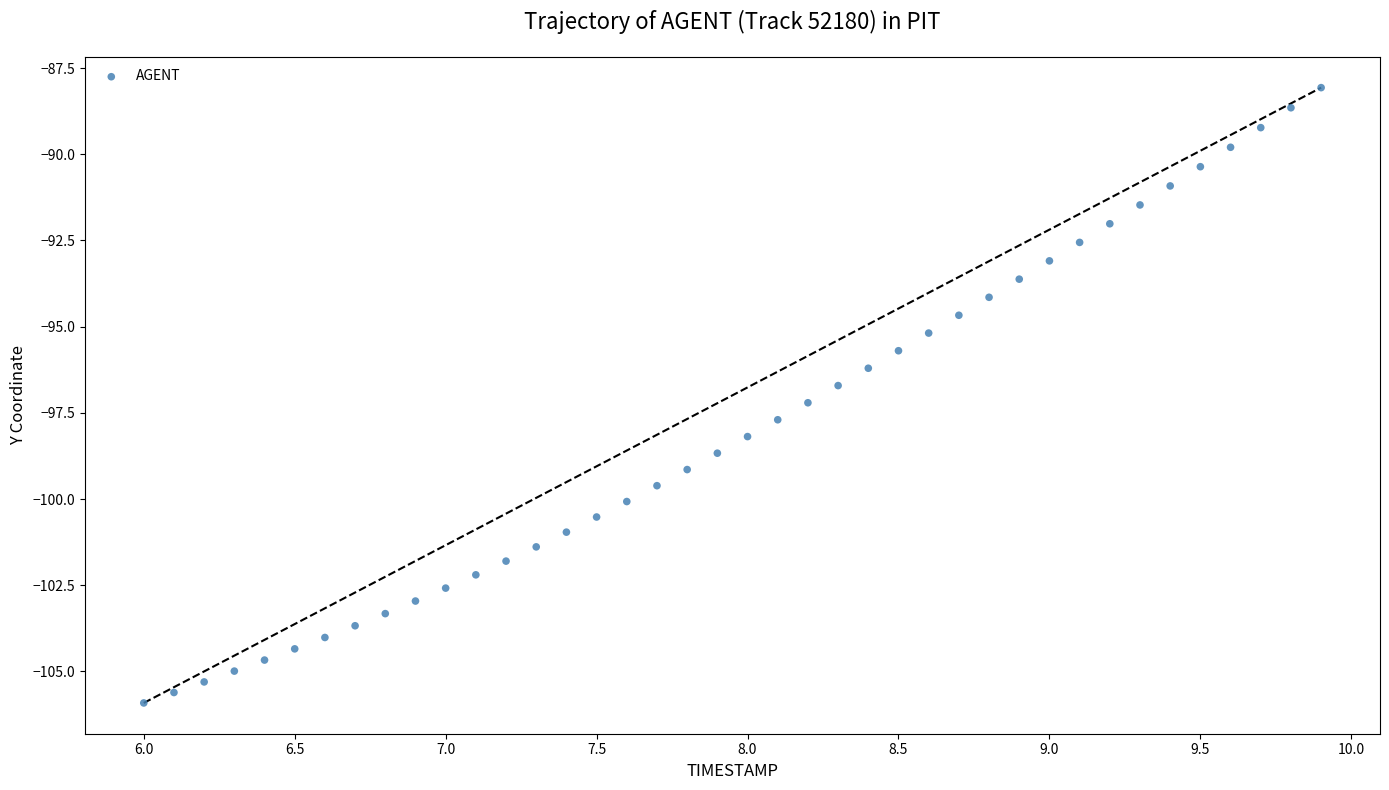

What is the range of X values (max minus min)?

3.9